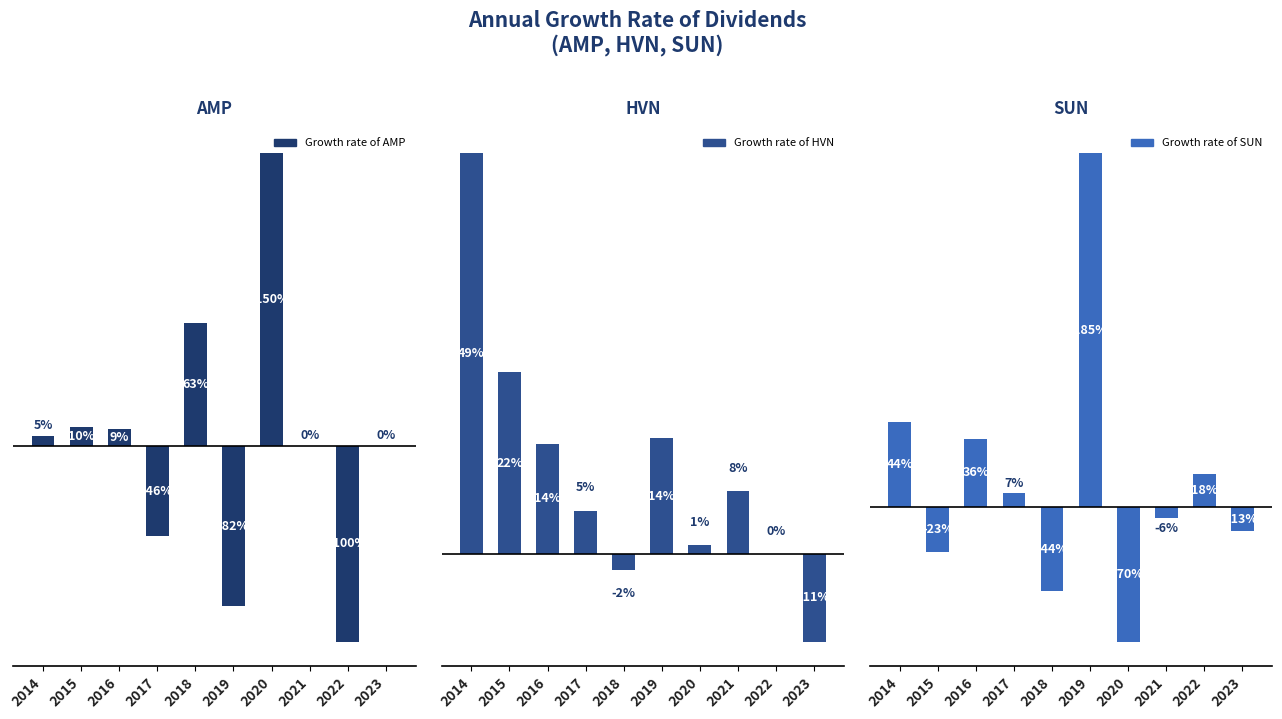

Between 2018 and 2020, which is larger?

2020